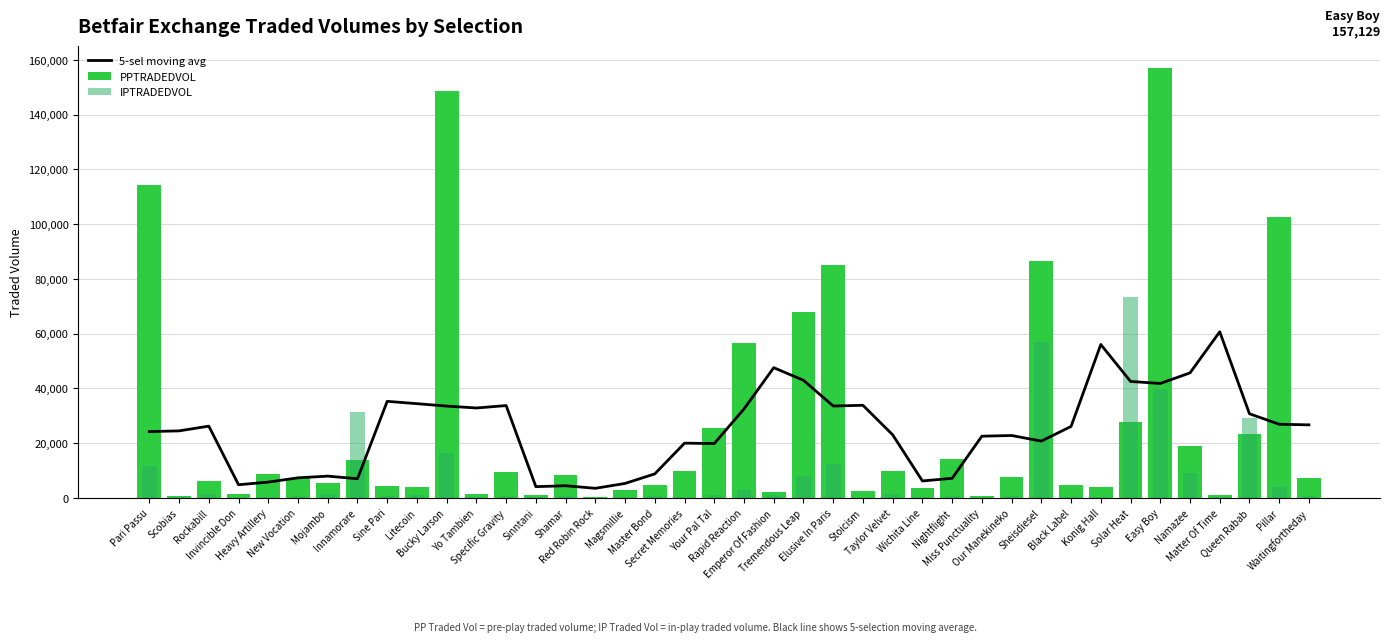

The 5-sel moving avg series shows 3884.2 at Nightflight. True or false?

False